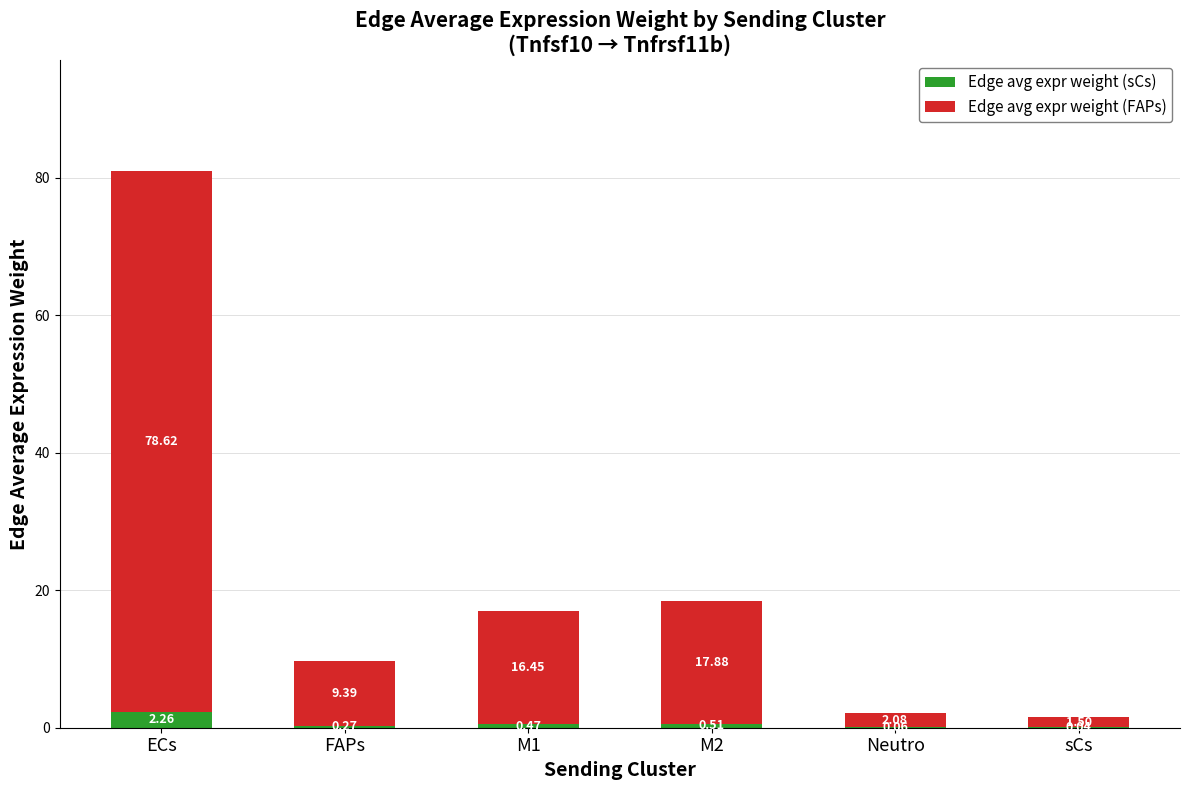

What is the sum of the Edge avg expr weight (sCs) values at M2 and Neutro?

0.6